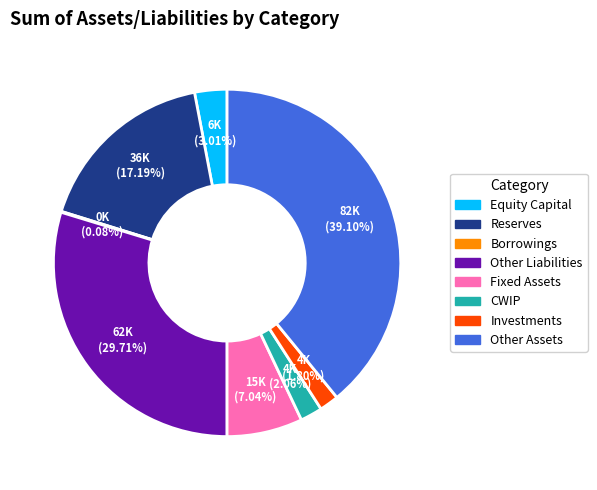

What is the ratio of the value at CWIP to the value at Equity Capital?

0.7